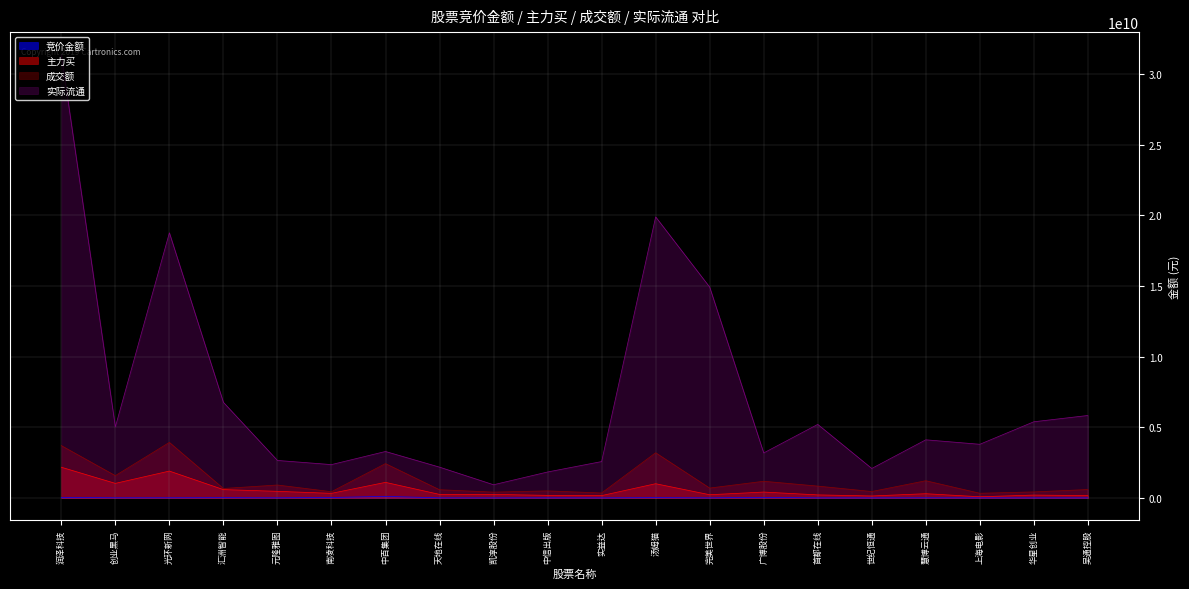

Between 汇洲智能 and 上海电影, which is larger?

汇洲智能